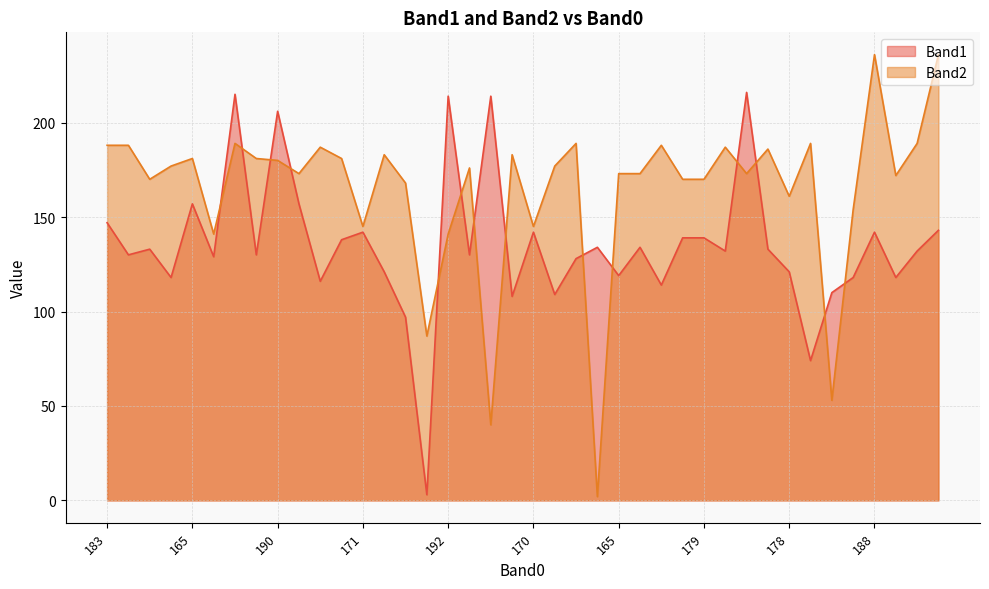

Which series has the widest spread of values?

Band2